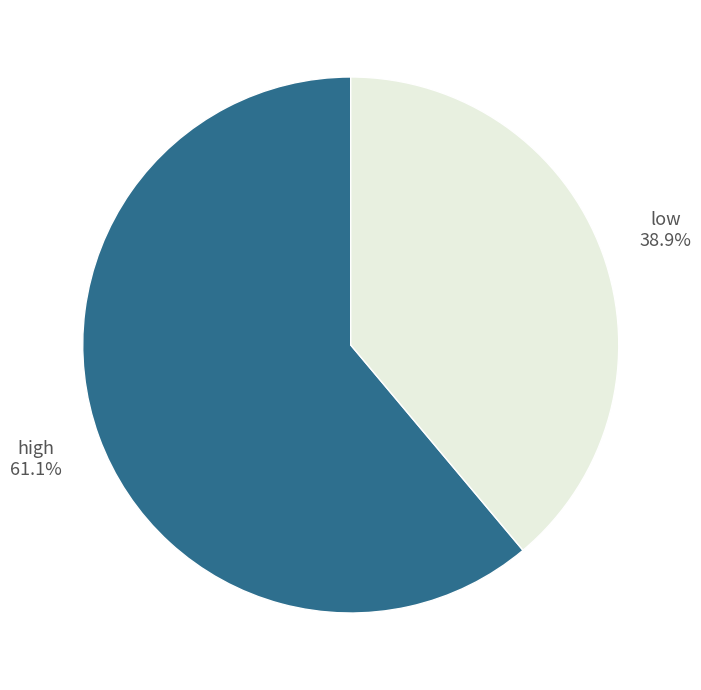

Count the number of slices in the pie.

2